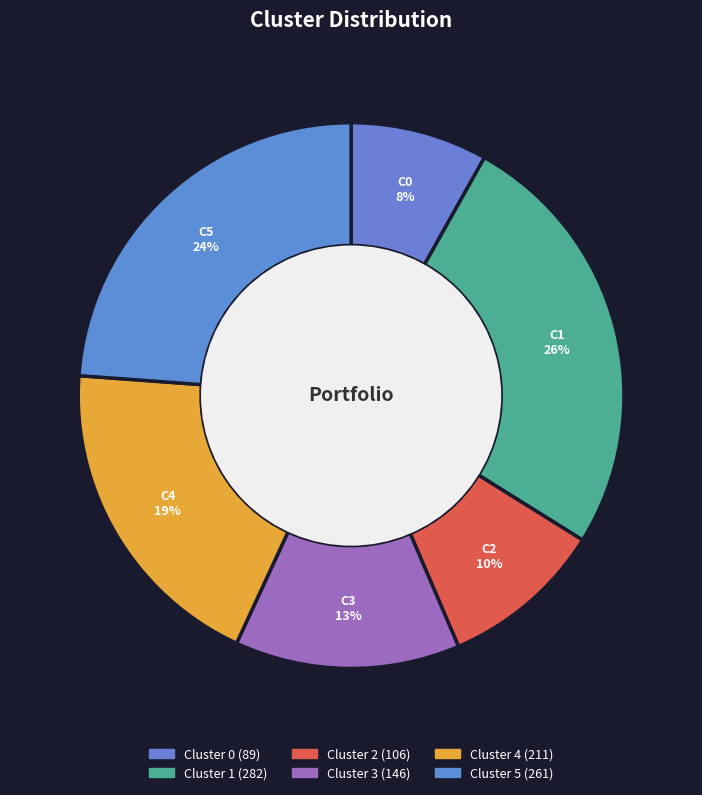

What portion of the pie excludes Cluster 3?

86.7%